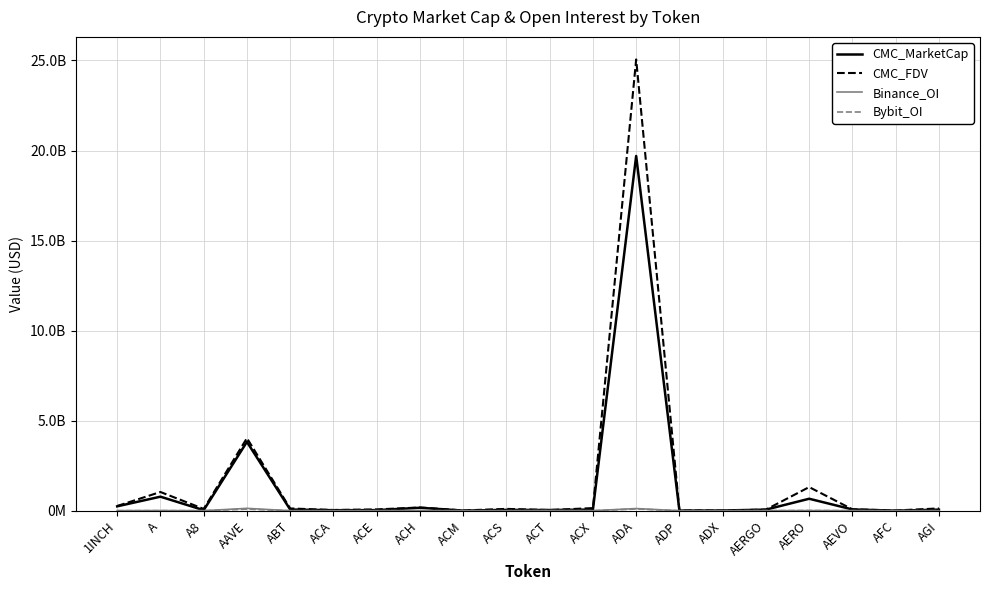

What is the value of the CMC_MarketCap point at the 20th from the left?

59402337.8